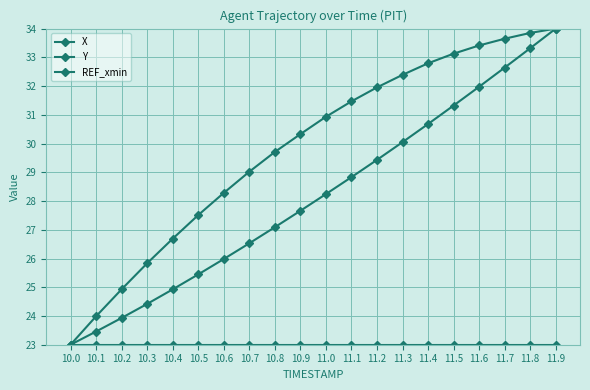

What position from the left is 10.1?

2